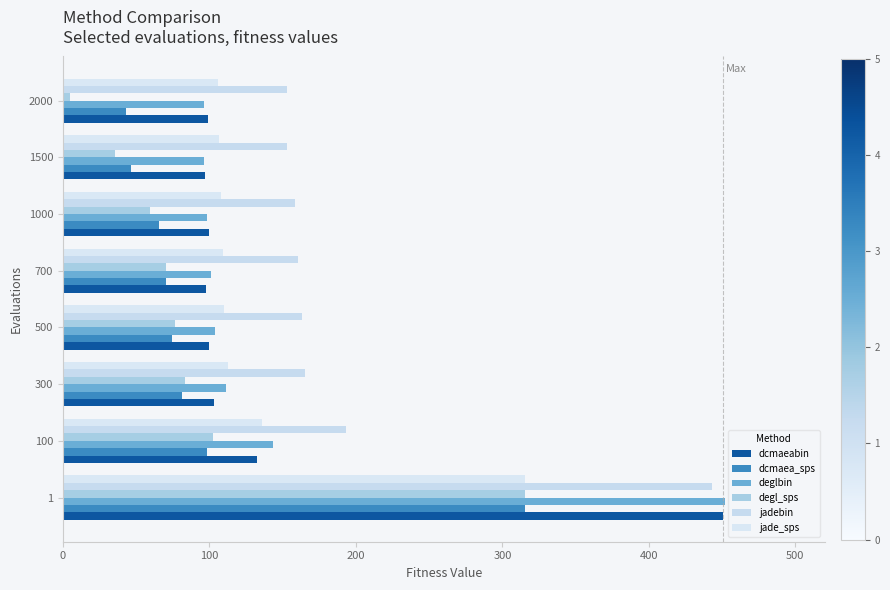

How many values in the jade_sps series are below 110?

4